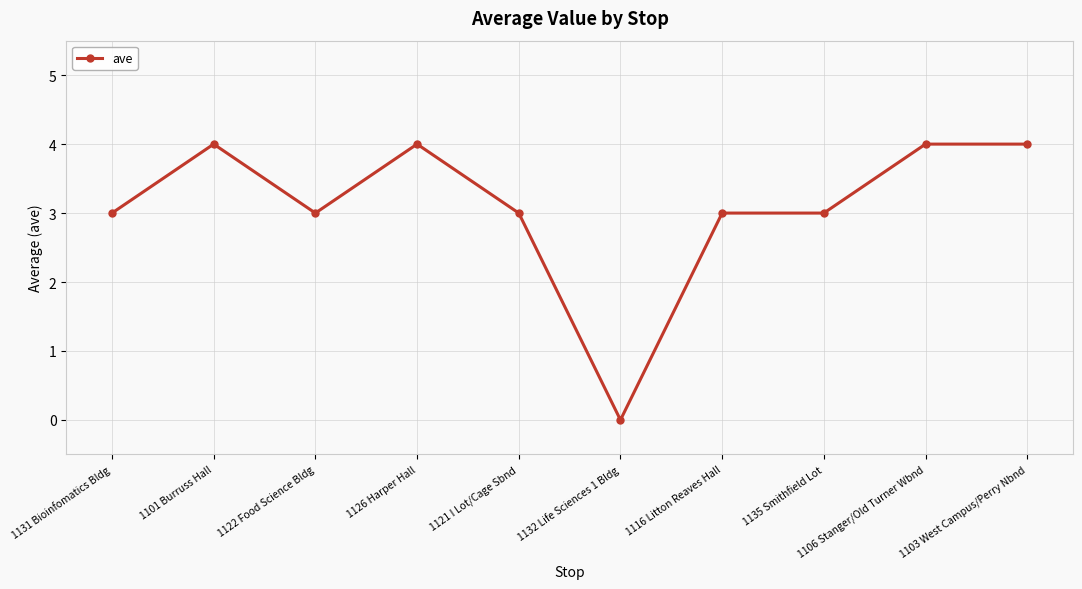

What is the ratio of the value at 1106 Stanger/Old Turner Wbnd to the value at 1126 Harper Hall?

1.0